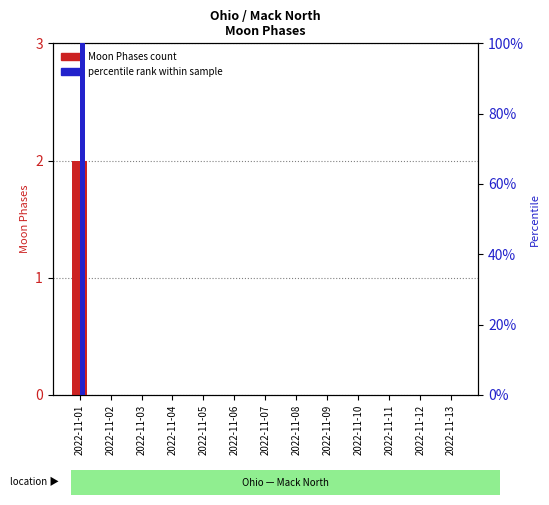

Is the value of percentile rank within sample at 2022-11-10 greater than the value of Moon Phases count at 2022-11-05?

No